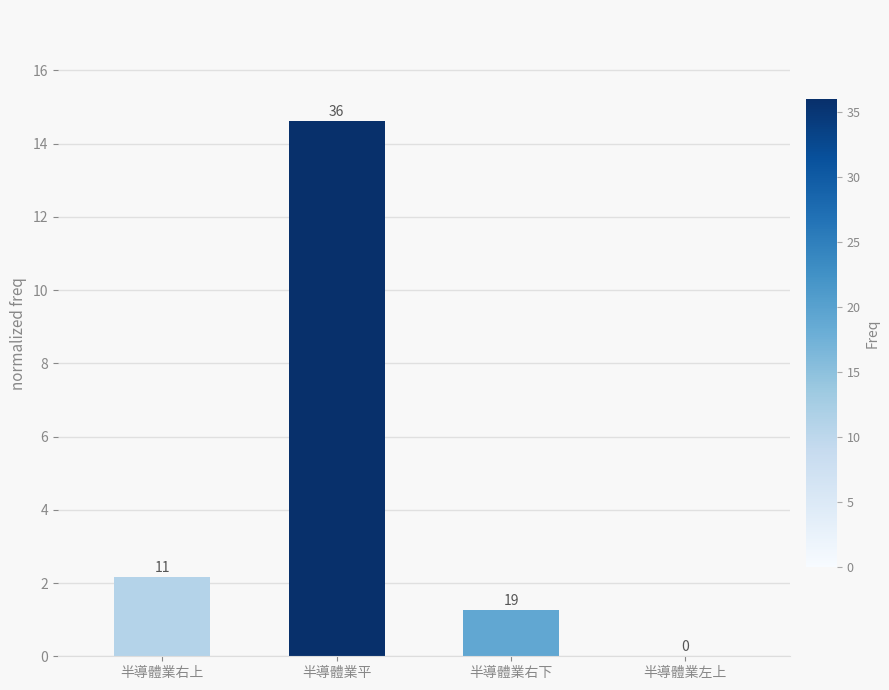

Are the bars horizontal?

No